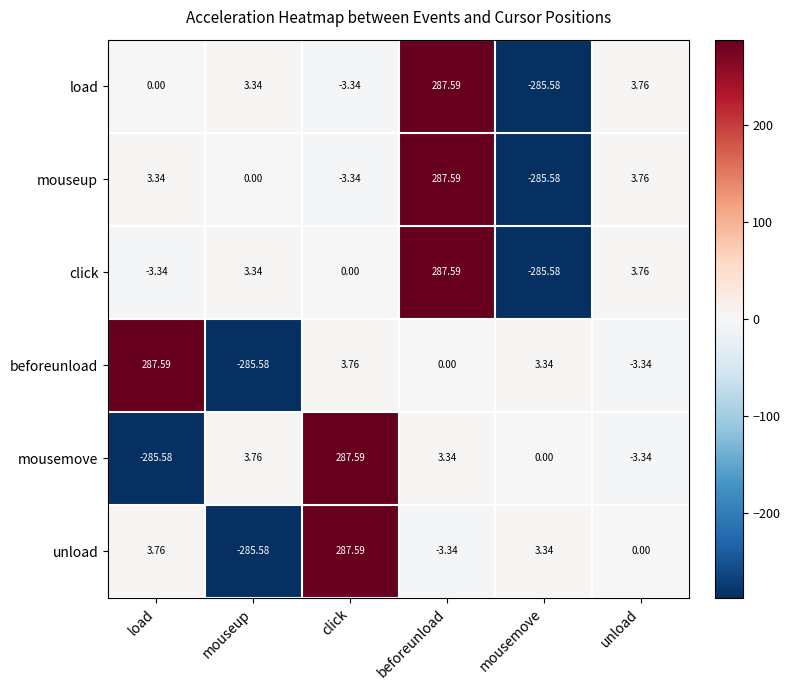

Where is mouseup nearest to the value 1?

mouseup